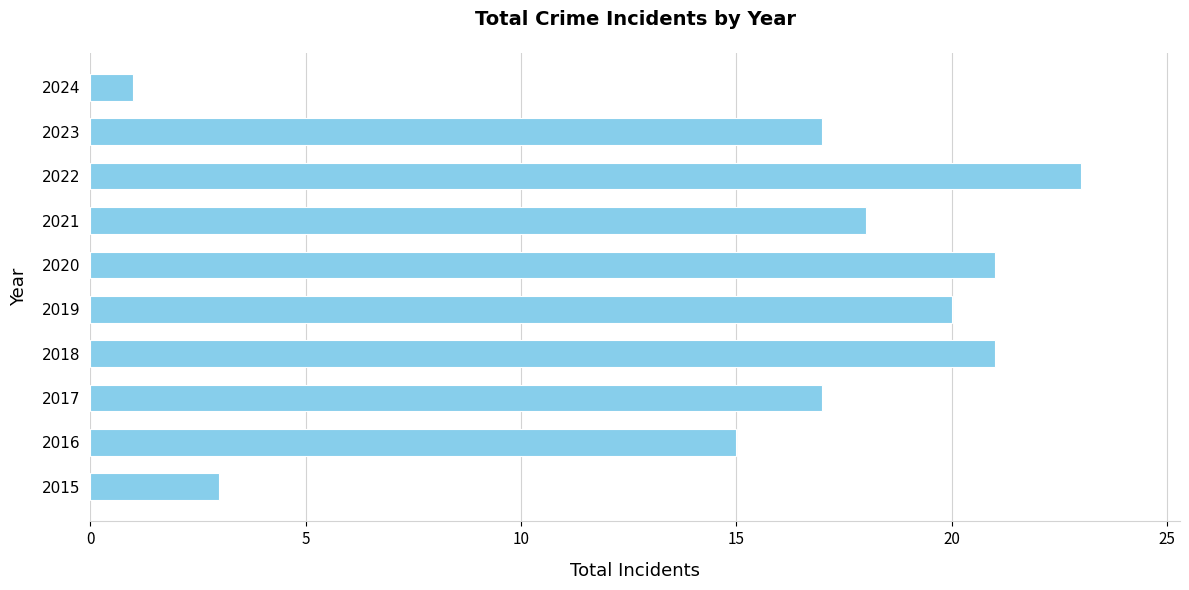

What is the smallest value displayed?

1